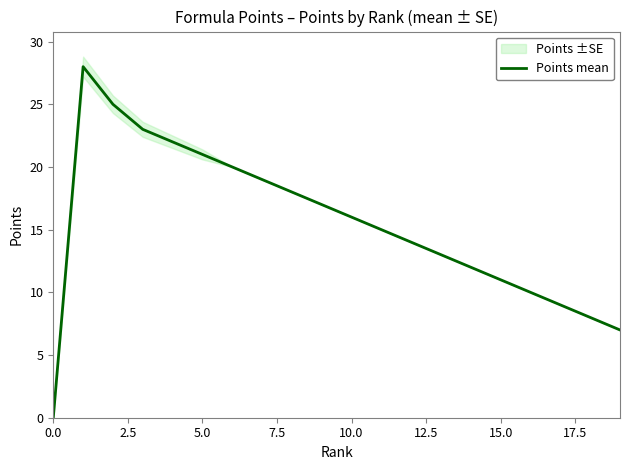

What position from the left is 0.0?

1